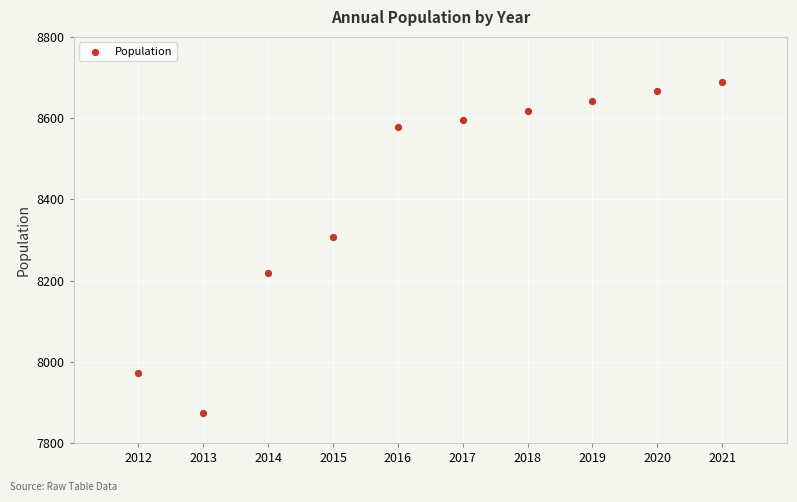

What is the average Y value?

8416